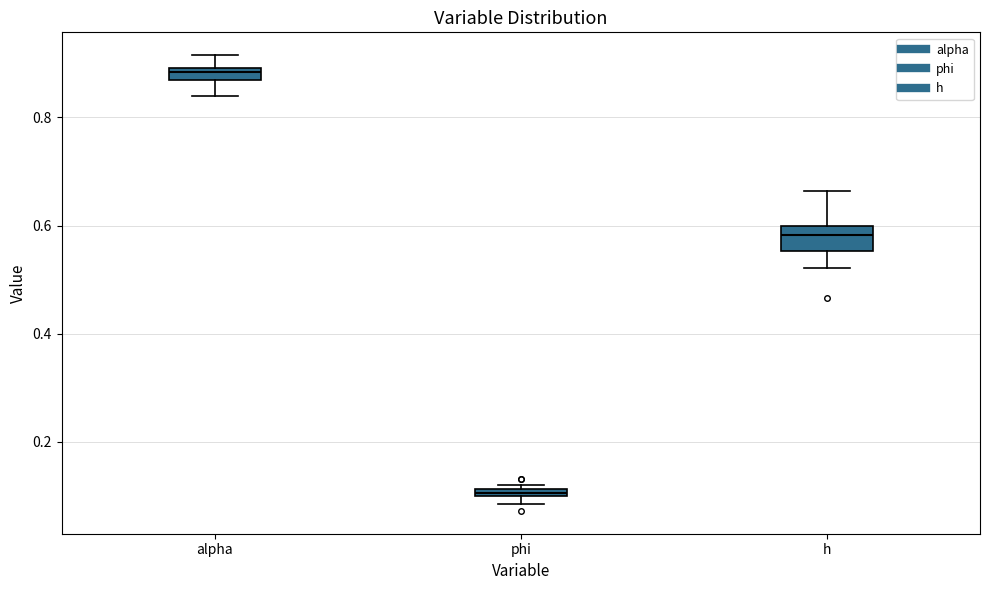

Which box has the highest median line?

alpha